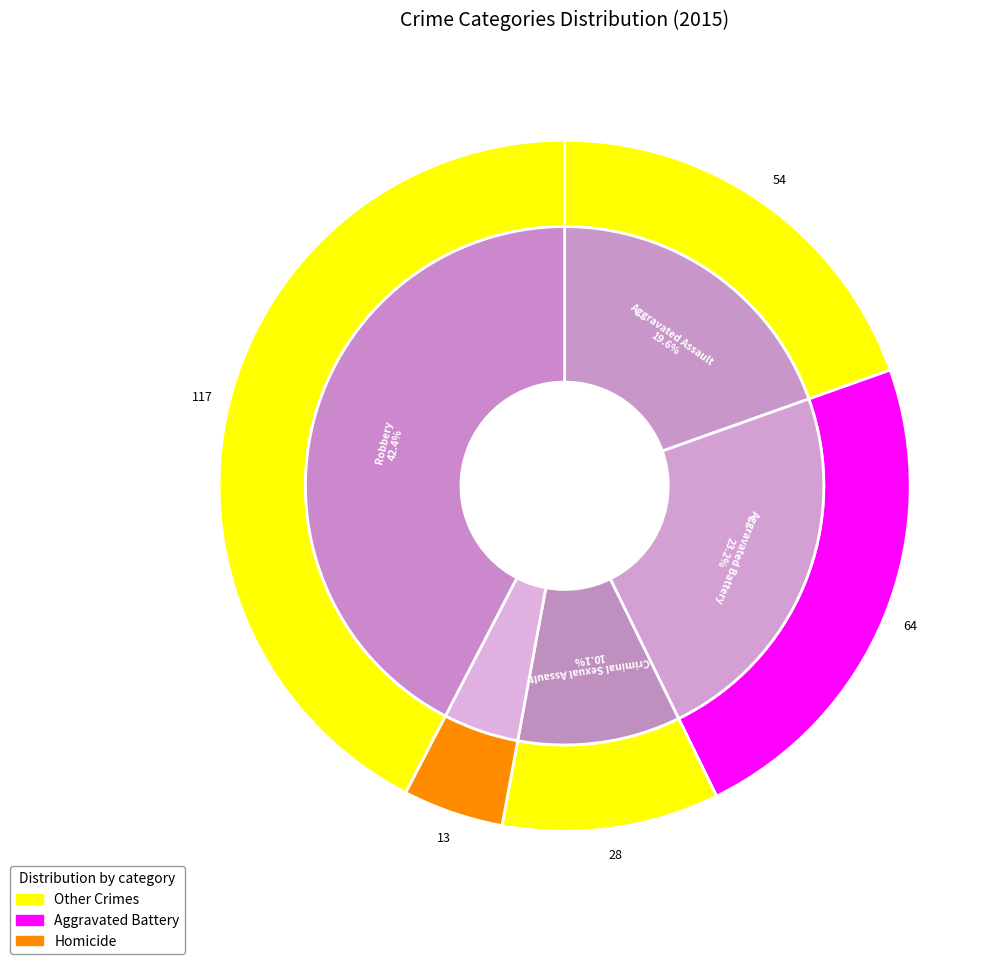

How many segments does this pie chart have?

5